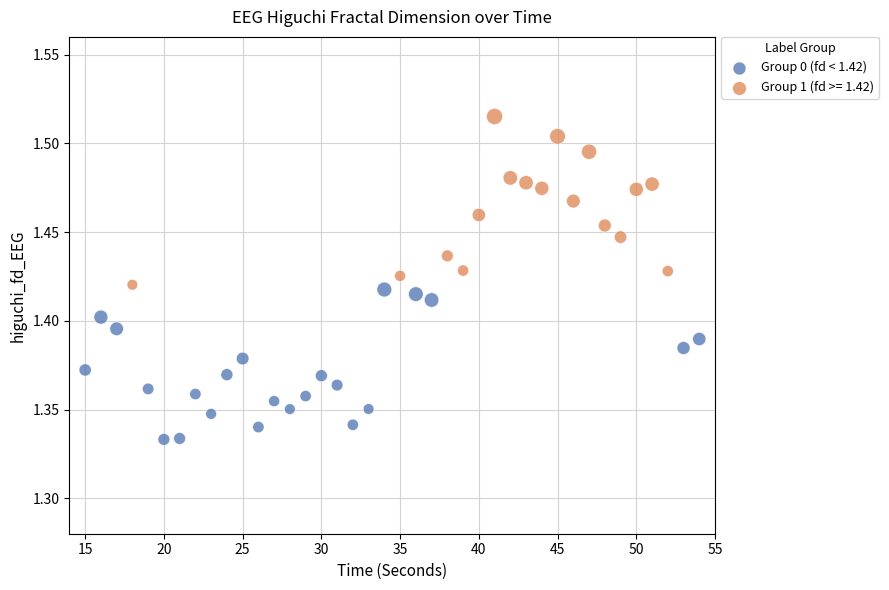

Which series reaches the minimum Y coordinate?

Group 0 (fd < 1.42)